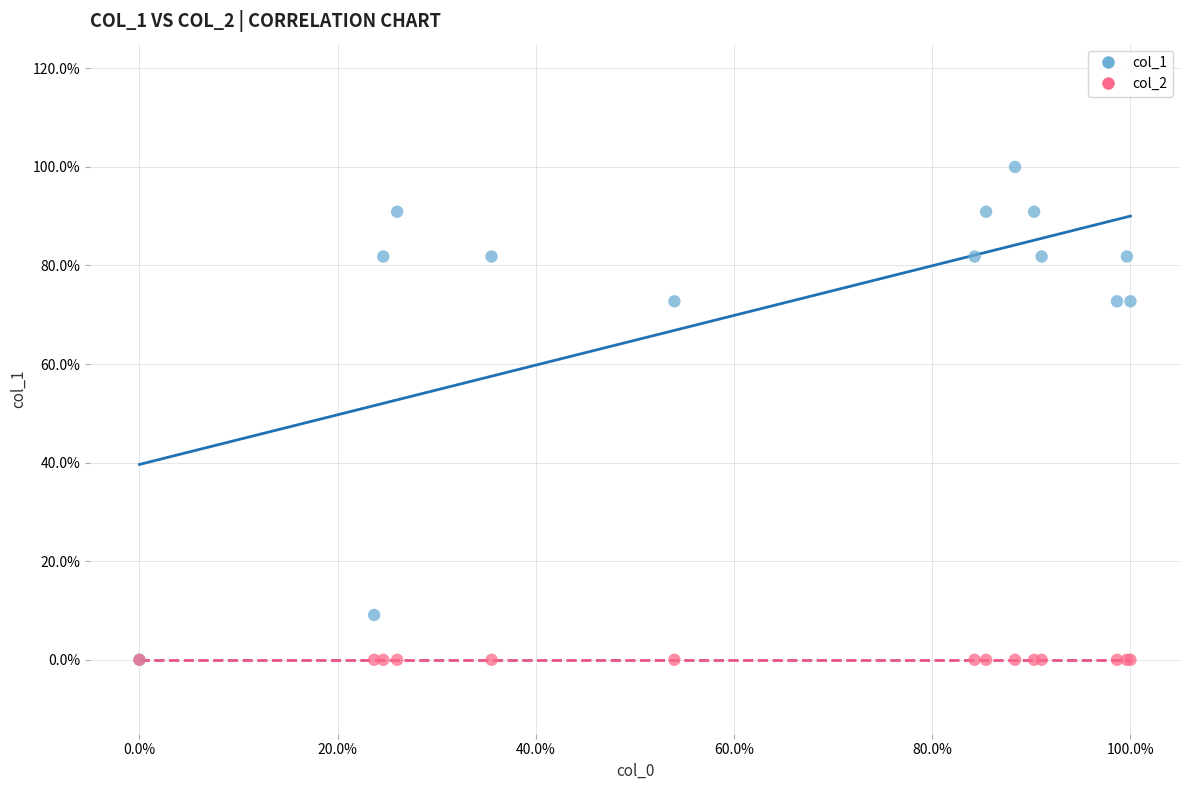

Which series contains the highest Y value?

col_1